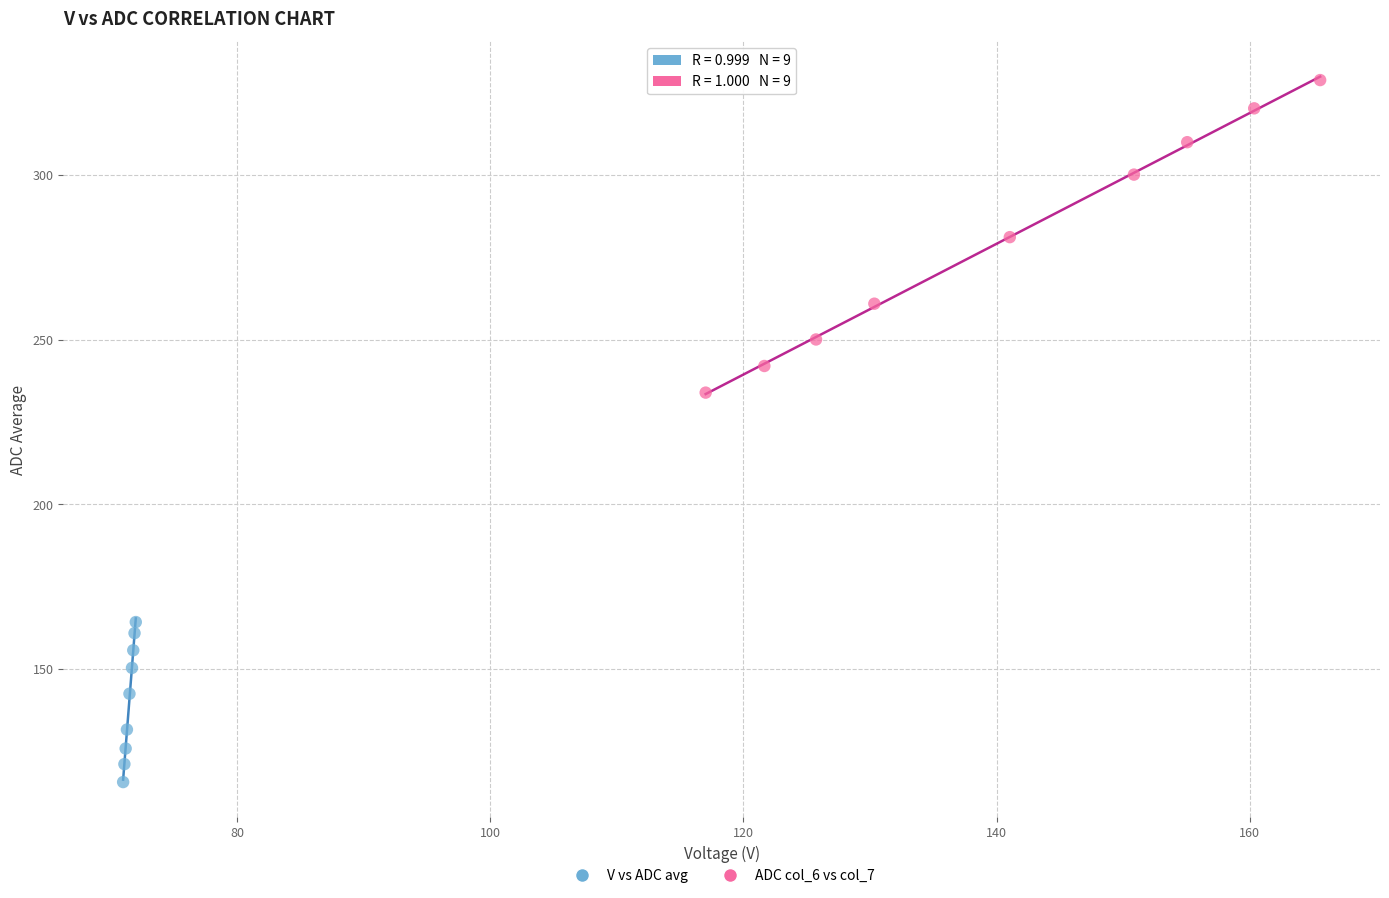

Which series contains the highest Y value?

ADC col_6 vs col_7